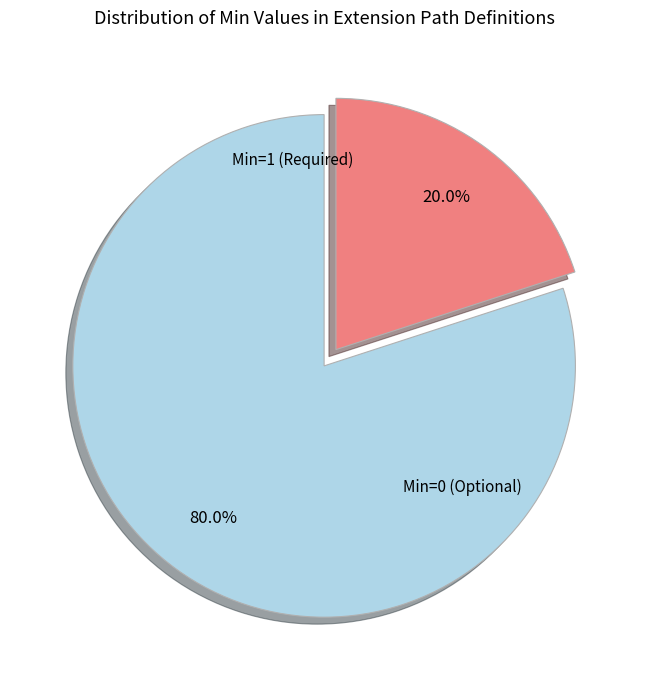

What percentage is NOT represented by Min=0 (Optional)?

20.0%